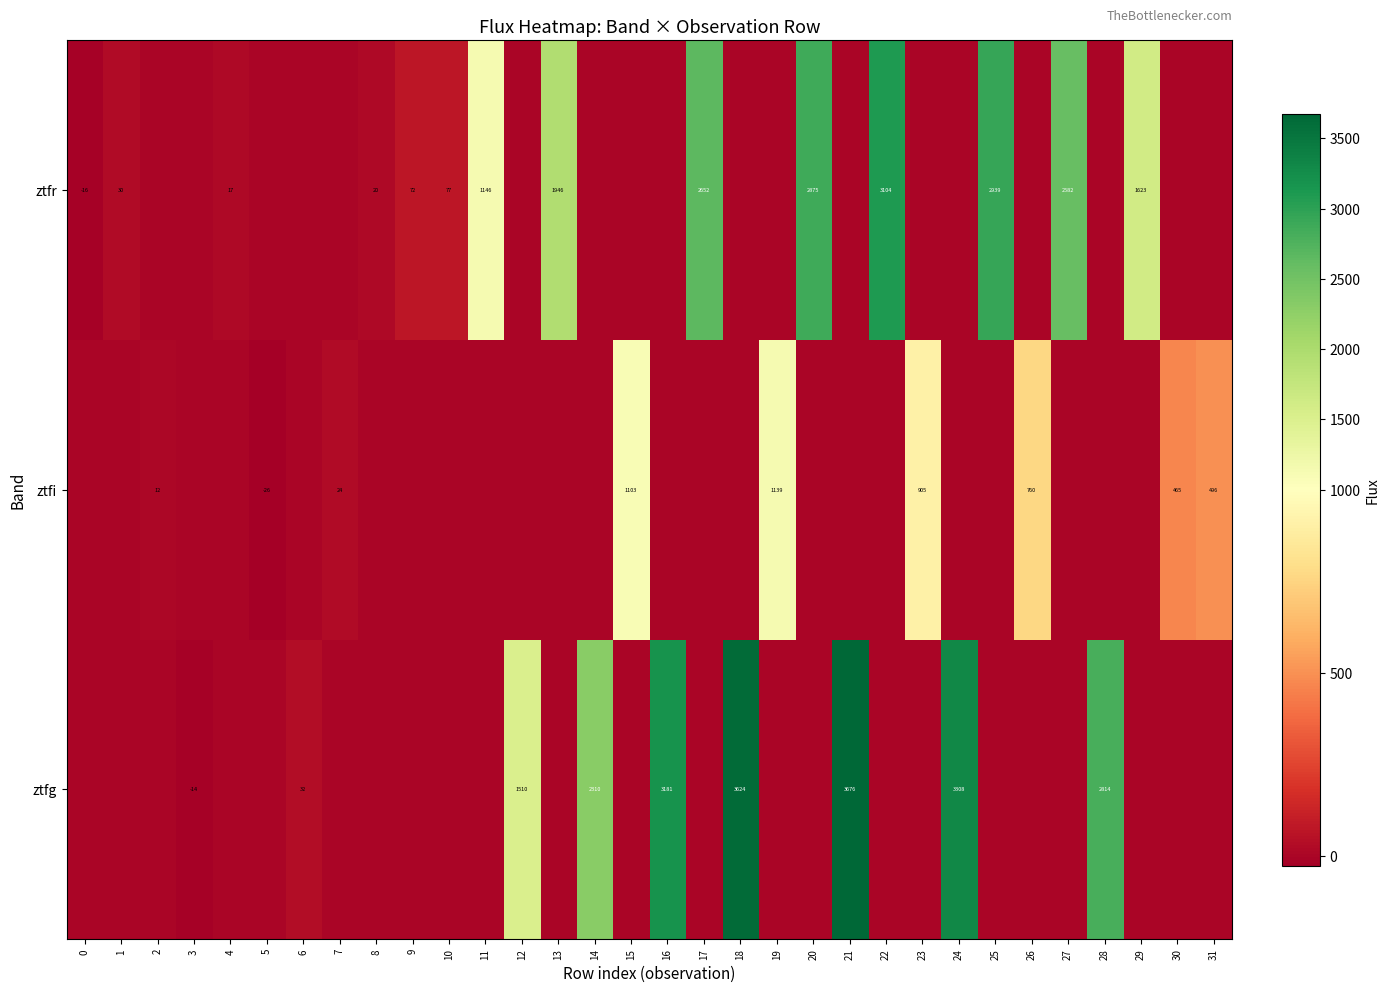

What is the spread (max minus min) of values at 22?

3103.9